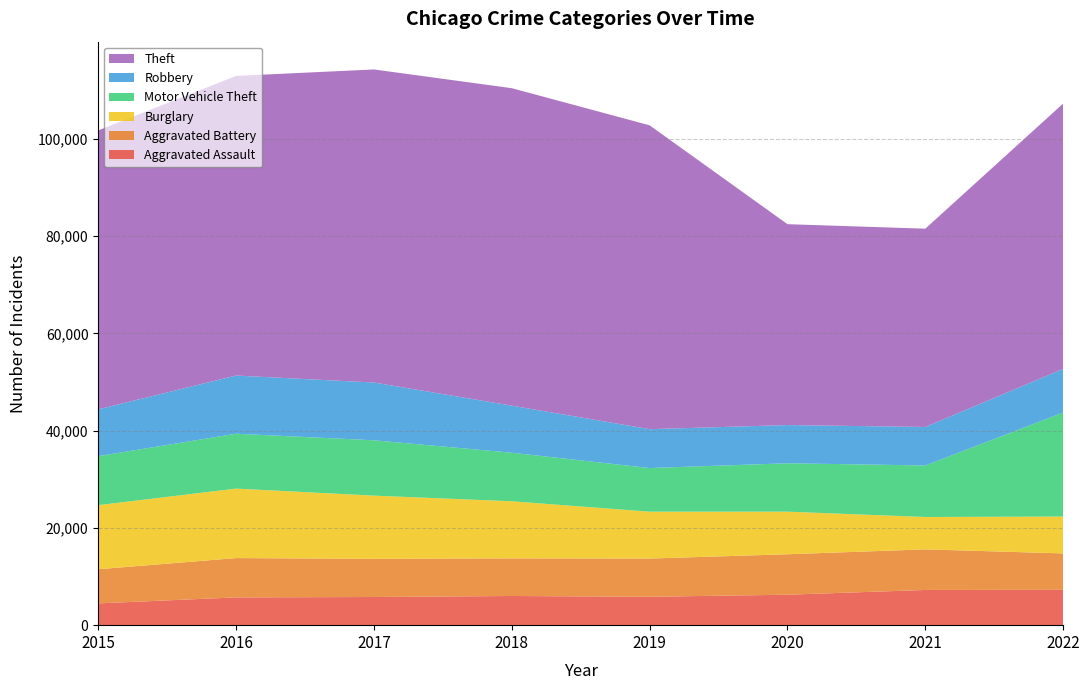

Reading left to right, what are all the values shown in this chart?

Aggravated Assault: 2015=4480	2016=5712	2017=5793	2018=6001	2019=5840	2020=6263	2021=7243	2022=7270
Aggravated Battery: 2015=7018	2016=8085	2017=7845	2018=7734	2019=7857	2020=8320	2021=8346	2022=7487
Burglary: 2015=13184	2016=14289	2017=13001	2018=11746	2019=9639	2020=8757	2021=6658	2022=7582
Motor Vehicle Theft: 2015=10068	2016=11286	2017=11380	2018=9983	2019=8977	2020=9954	2021=10595	2022=21398
Robbery: 2015=9638	2016=11960	2017=11880	2018=9679	2019=7994	2020=7855	2021=7919	2022=8965
Theft: 2015=57350	2016=61618	2017=64381	2018=65285	2019=62484	2020=41312	2021=40775	2022=54570